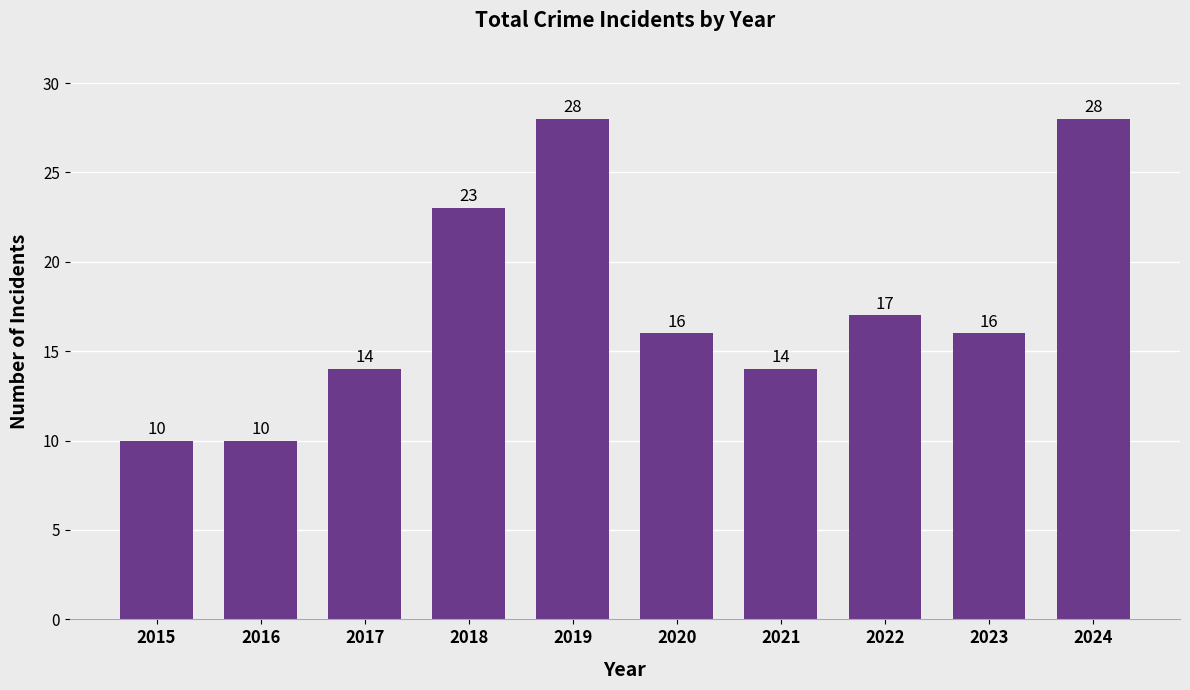

What is the difference between the values at 2022 and 2018?

6